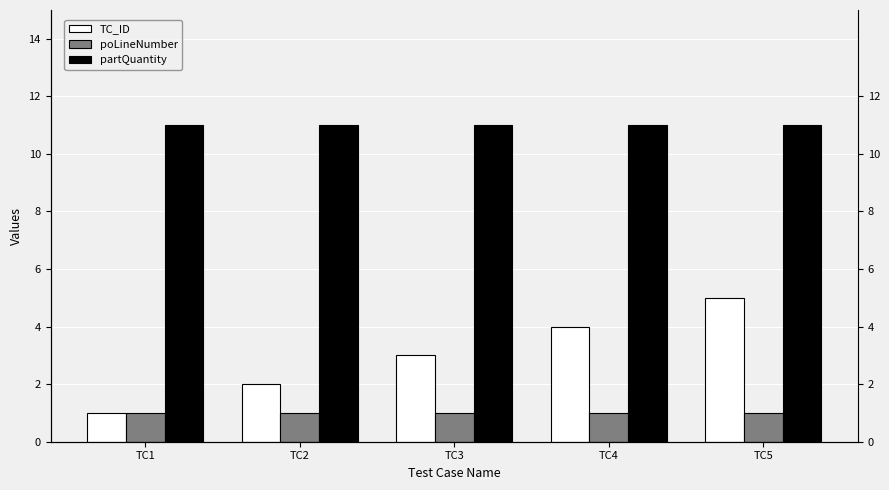

Count the TC_ID values in the range 2 to 4.

3